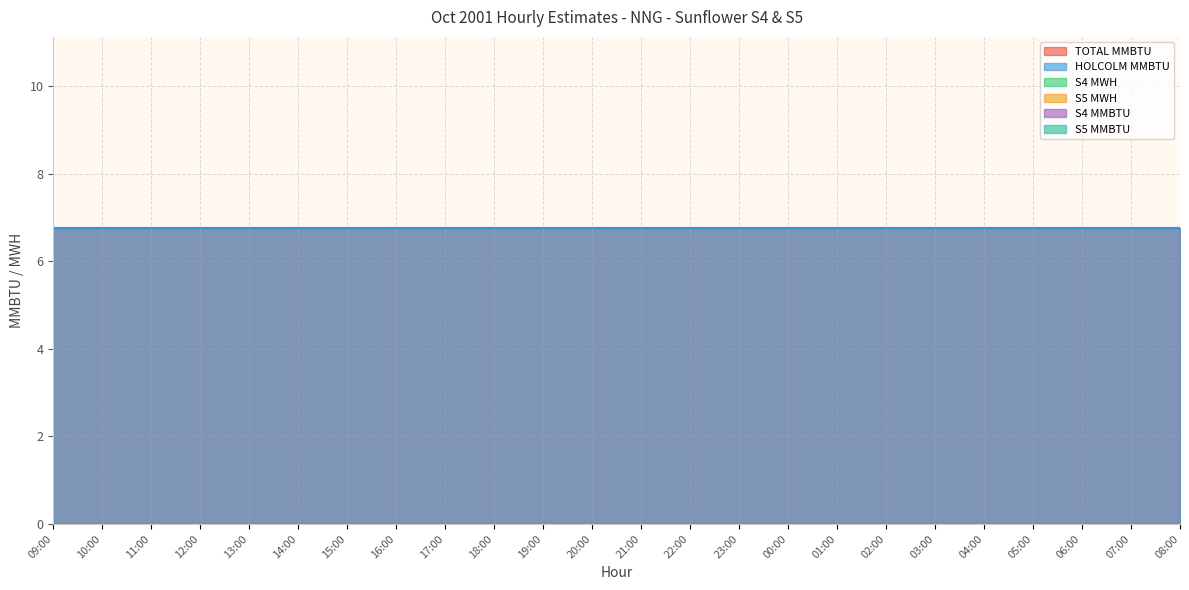

Reading left to right, what are all the values shown in this chart?

TOTAL MMBTU: 6.8	6.8	6.8	6.8	6.8	6.8	6.8	6.8	6.8	6.8	6.8	6.8	6.8	6.8	6.8	6.8	6.8	6.8	6.8	6.8	6.8	6.8	6.8	6.8
HOLCOLM MMBTU: 6.8	6.8	6.8	6.8	6.8	6.8	6.8	6.8	6.8	6.8	6.8	6.8	6.8	6.8	6.8	6.8	6.8	6.8	6.8	6.8	6.8	6.8	6.8	6.8
S4 MWH: 0.0	0.0	0.0	0.0	0.0	0.0	0.0	0.0	0.0	0.0	0.0	0.0	0.0	0.0	0.0	0.0	0.0	0.0	0.0	0.0	0.0	0.0	0.0	0.0
S5 MWH: 0.0	0.0	0.0	0.0	0.0	0.0	0.0	0.0	0.0	0.0	0.0	0.0	0.0	0.0	0.0	0.0	0.0	0.0	0.0	0.0	0.0	0.0	0.0	0.0
S4 MMBTU: 0.0	0.0	0.0	0.0	0.0	0.0	0.0	0.0	0.0	0.0	0.0	0.0	0.0	0.0	0.0	0.0	0.0	0.0	0.0	0.0	0.0	0.0	0.0	0.0
S5 MMBTU: 0.0	0.0	0.0	0.0	0.0	0.0	0.0	0.0	0.0	0.0	0.0	0.0	0.0	0.0	0.0	0.0	0.0	0.0	0.0	0.0	0.0	0.0	0.0	0.0